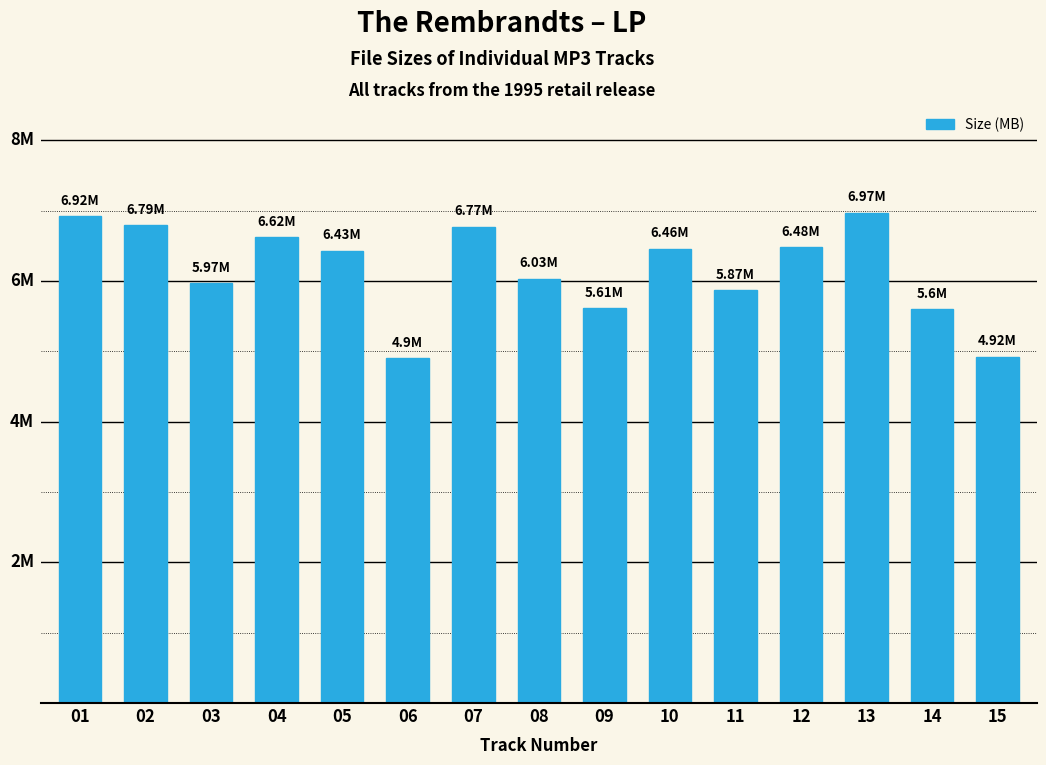

Which has a higher value, 08 or 09?

08